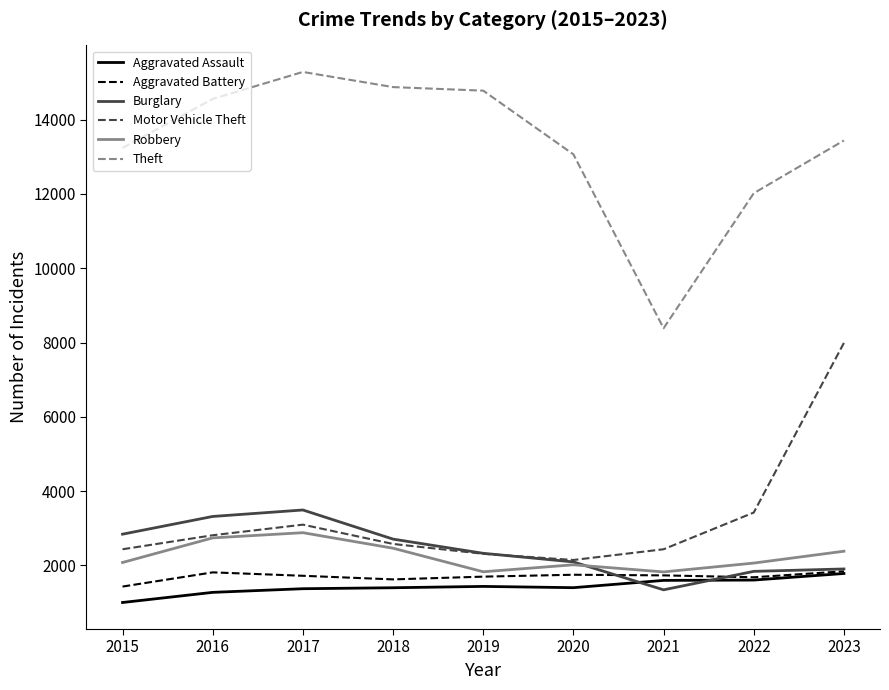

Which series has the widest spread of values?

Theft